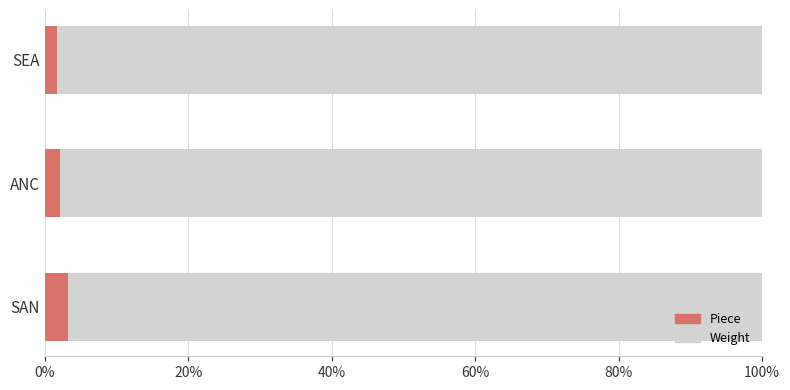

At which label does Piece reach its peak?

SAN